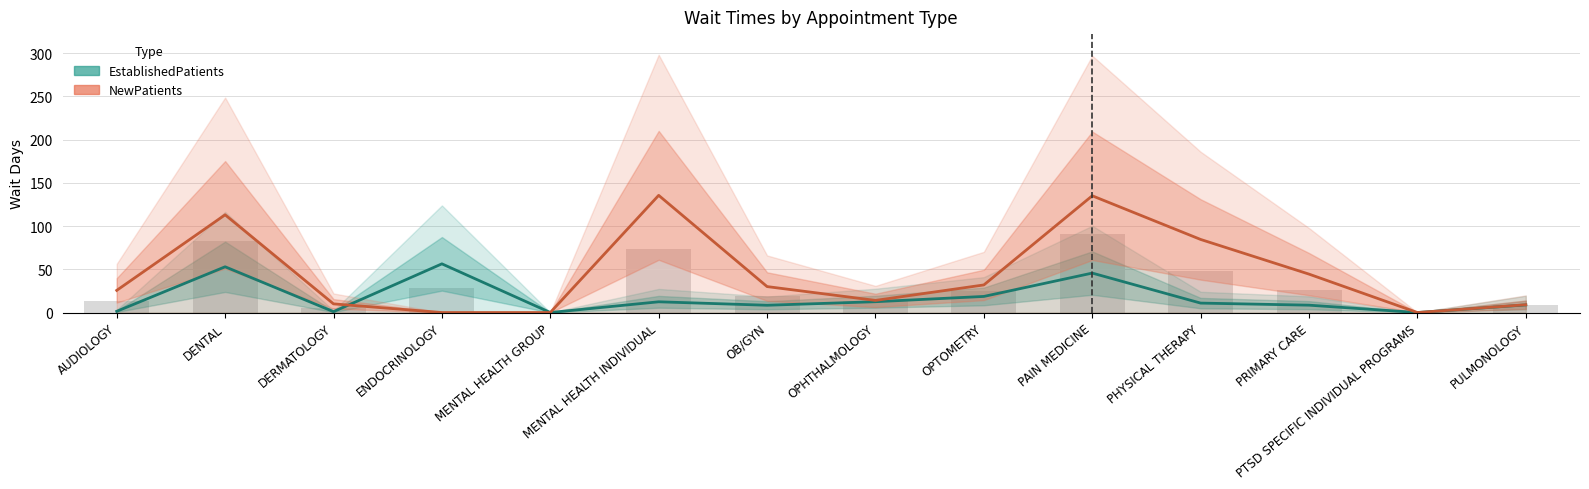

What is the value of the EstablishedPatients bar at the 11th from the left?

10.9